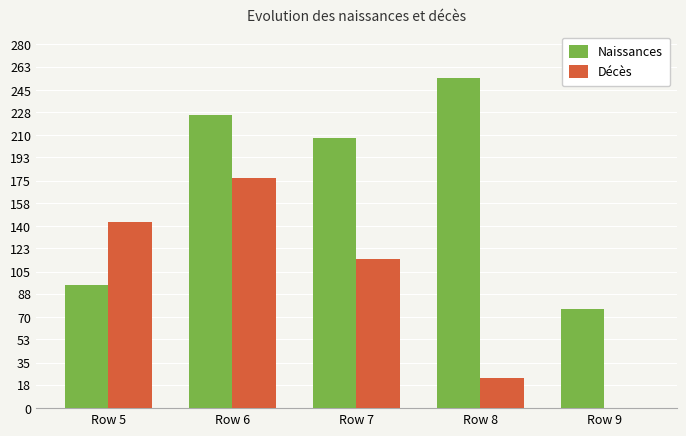

Is the value of Décès at Row 7 greater than the value of Naissances at Row 9?

Yes